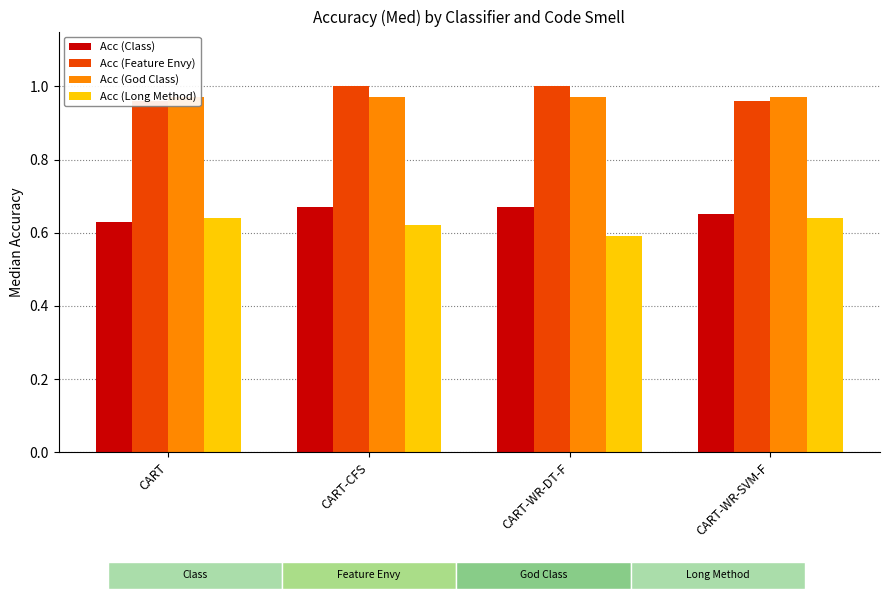

Reading left to right, transcribe all the data shown in this chart.

Acc (Class): 0.6	0.7	0.7	0.7
Acc (Feature Envy): 1.0	1.0	1.0	1.0
Acc (God Class): 1.0	1.0	1.0	1.0
Acc (Long Method): 0.6	0.6	0.6	0.6